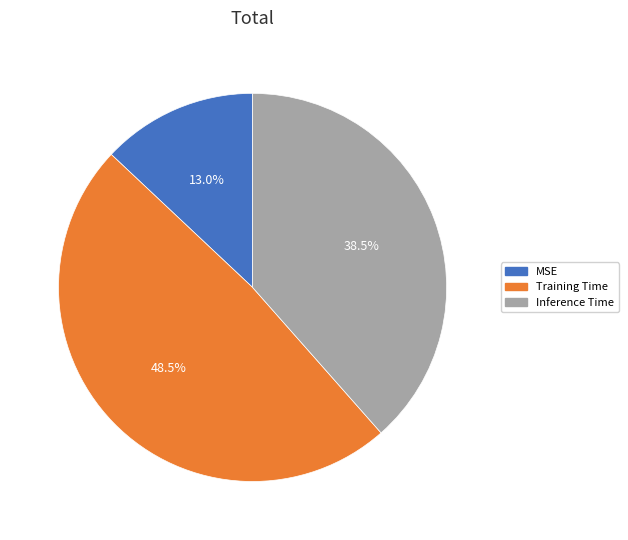

Is there a majority slice in this chart?

No